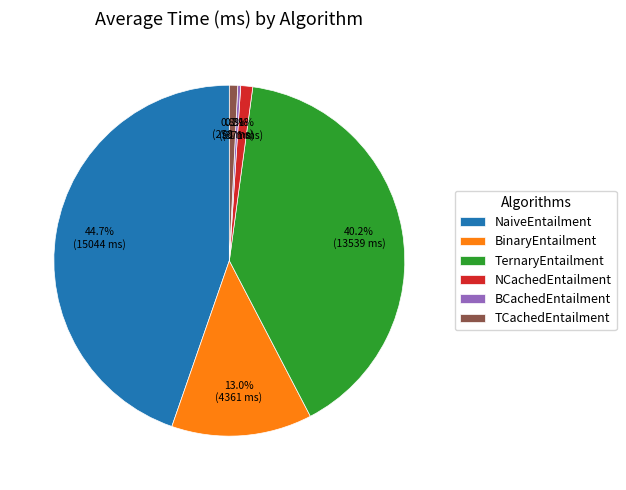

Is there a majority slice in this chart?

No